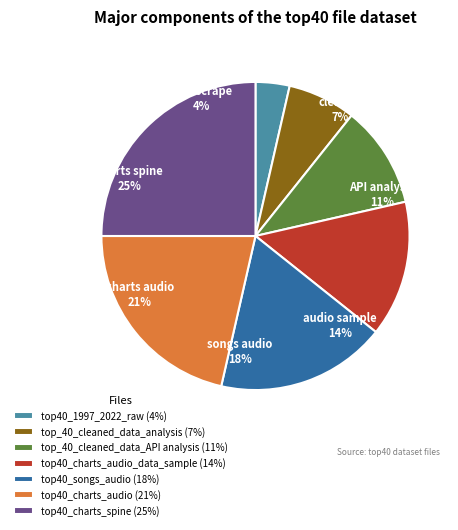

How many segments does this pie chart have?

7